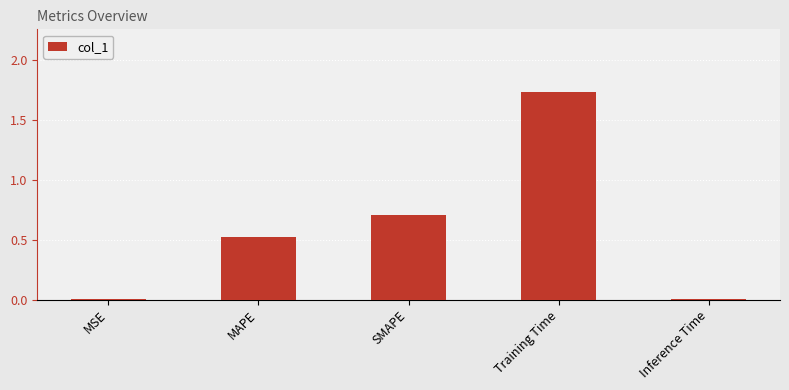

Does the chart contain stacked bars?

No